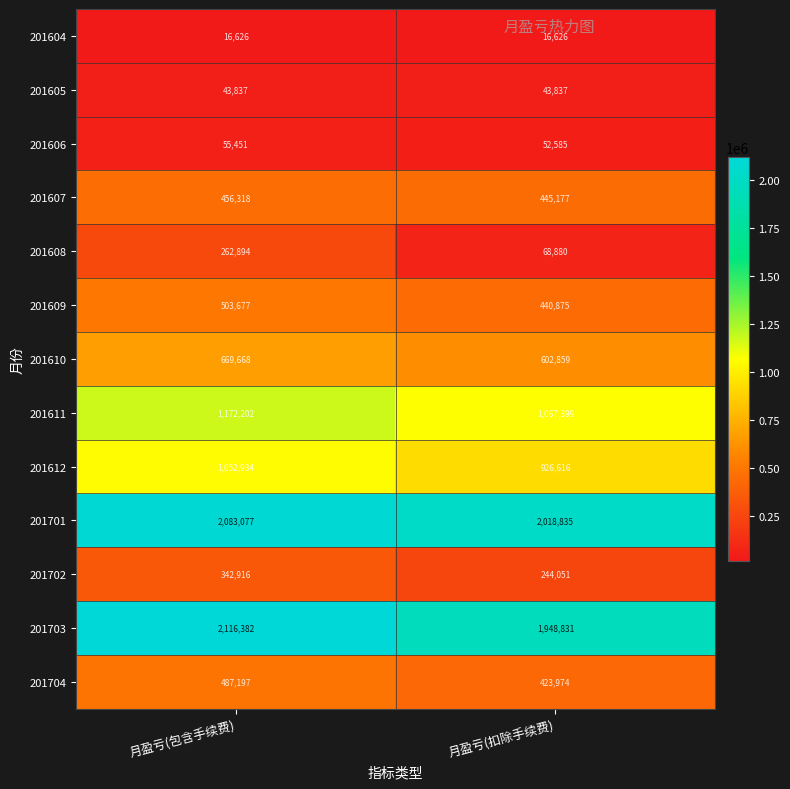

The 201607 series shows 773723 at 月盈亏(扣除手续费). True or false?

False